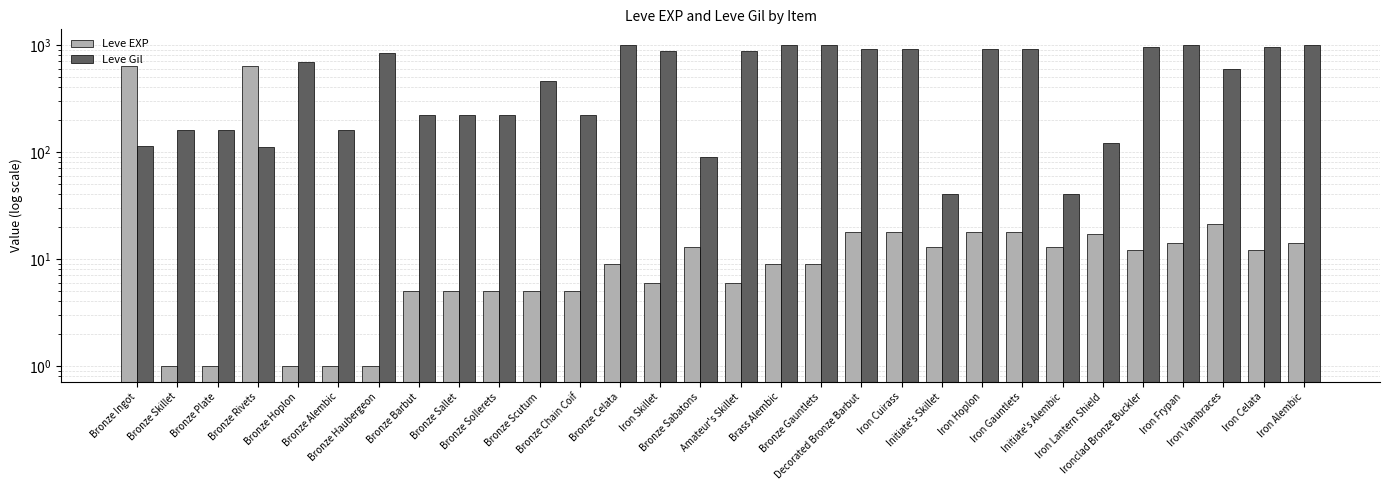

What is the total value across all series at Iron Celata?

972